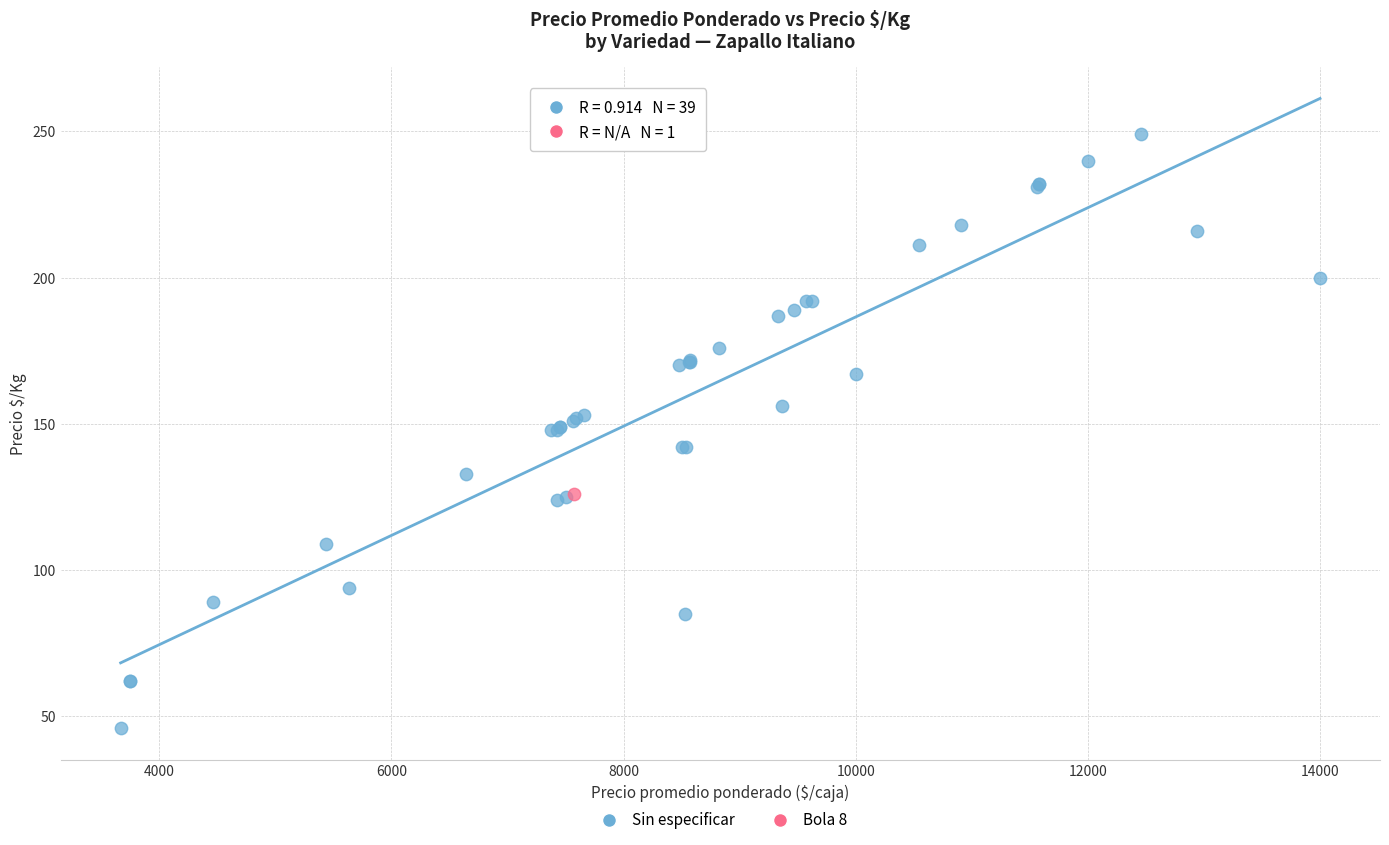

What are all the series names shown in the legend?

Sin especificar, Bola 8